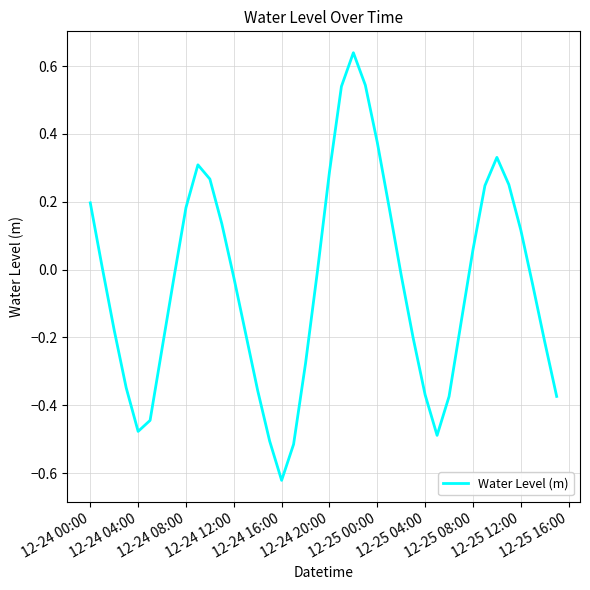

What is the difference between the maximum and minimum values?

1.3